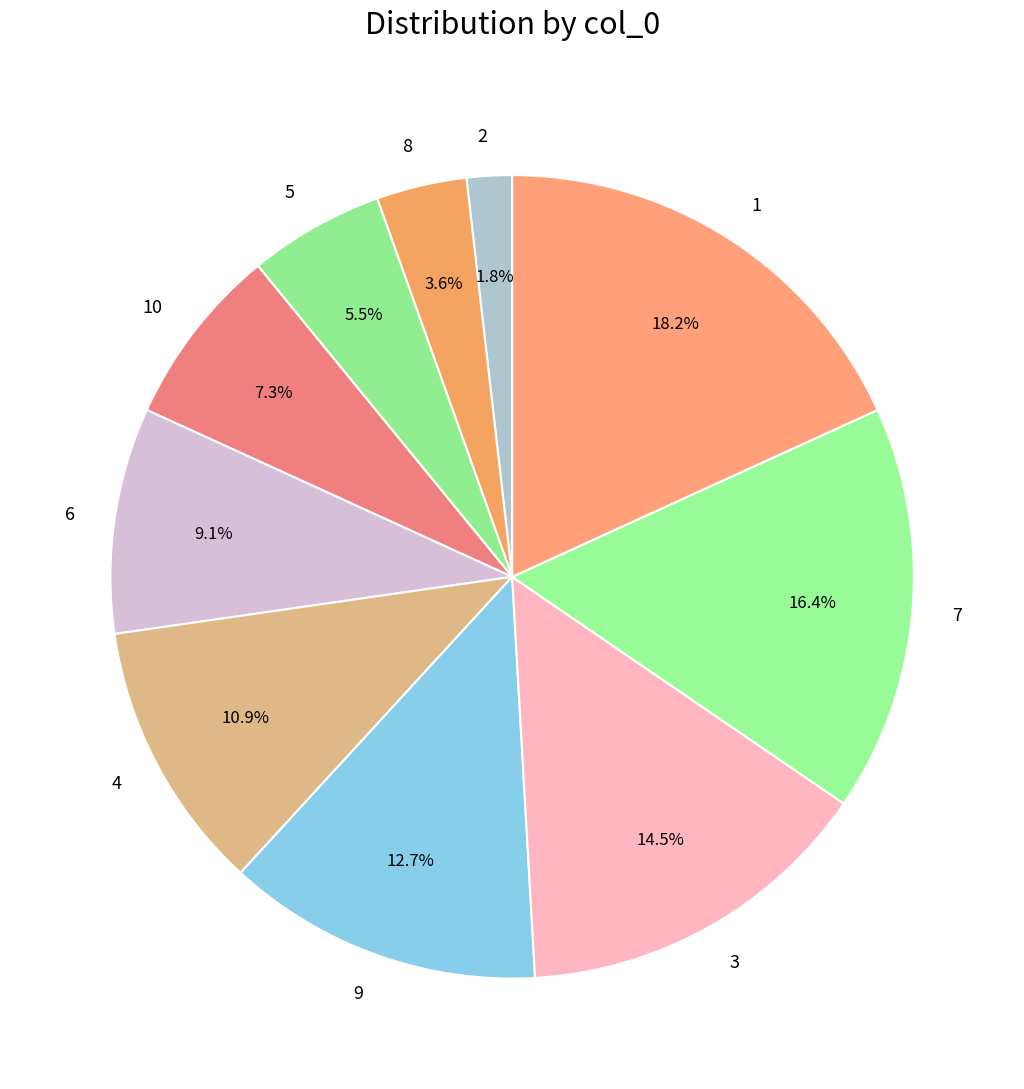

How much of the chart is everything except 3?

85.5%